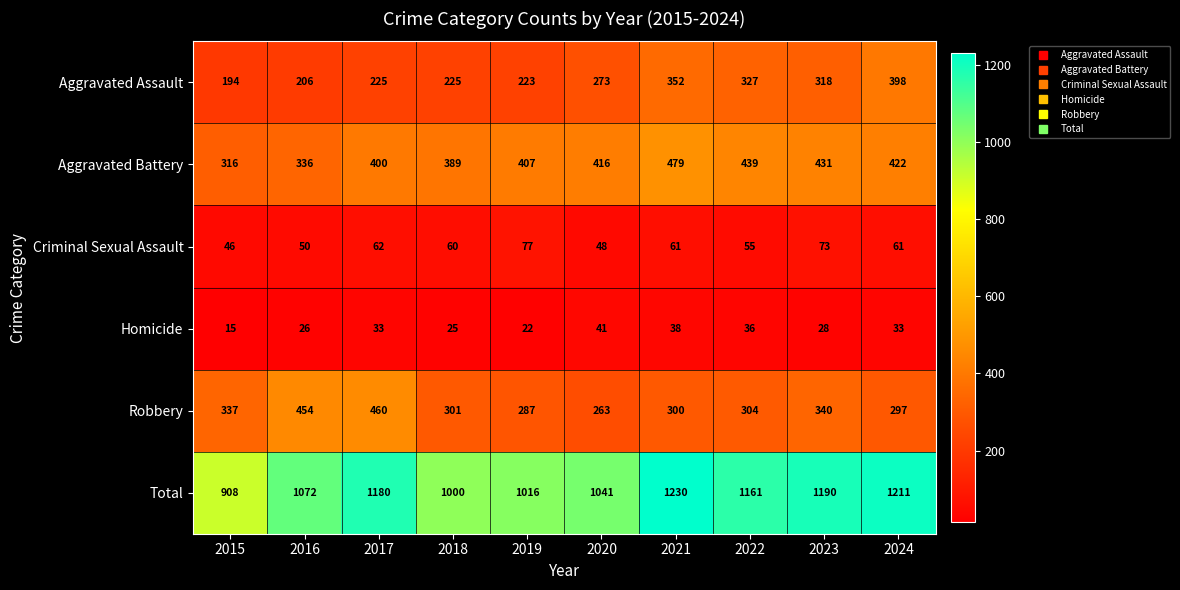

Which category has the highest value across all series?

2021